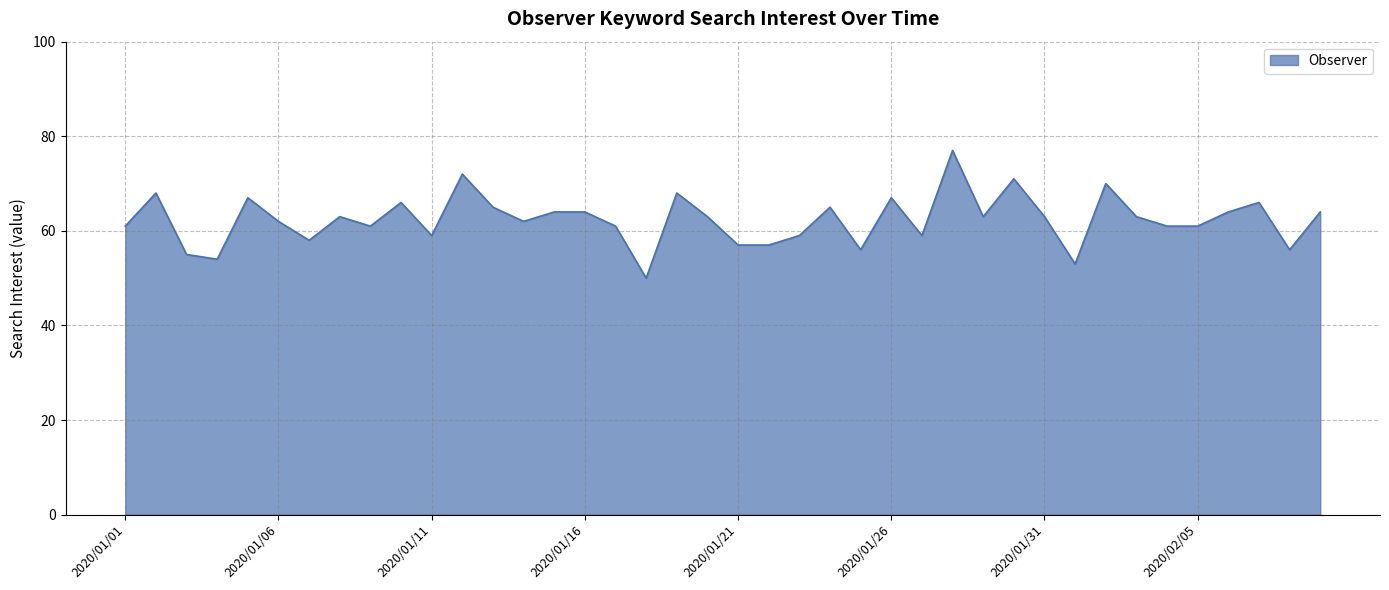

What is the maximum value shown in the chart?

77